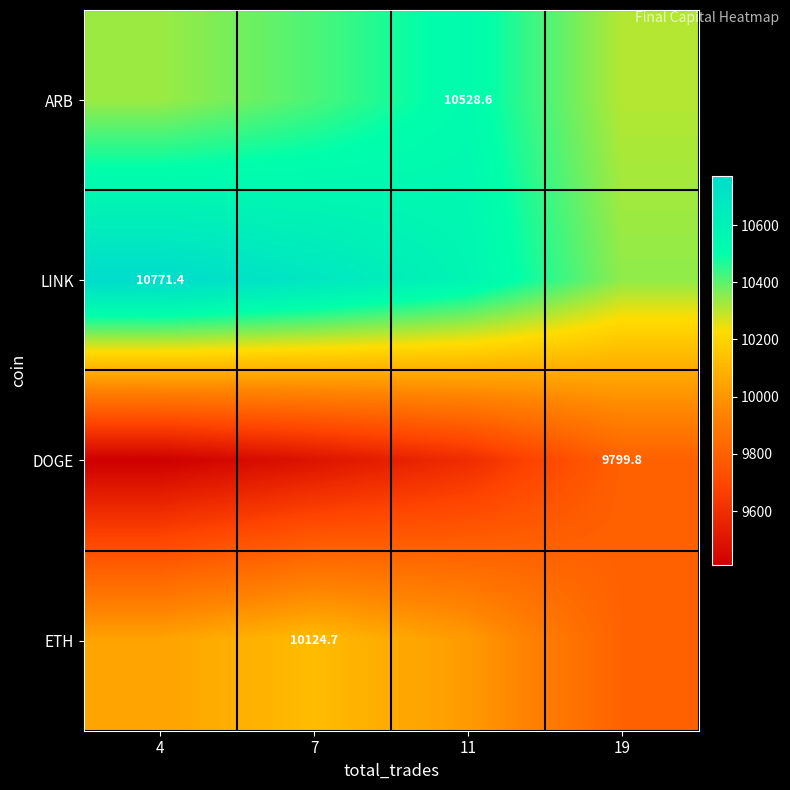

What is the approximate value of DOGE at 11?

9593.5